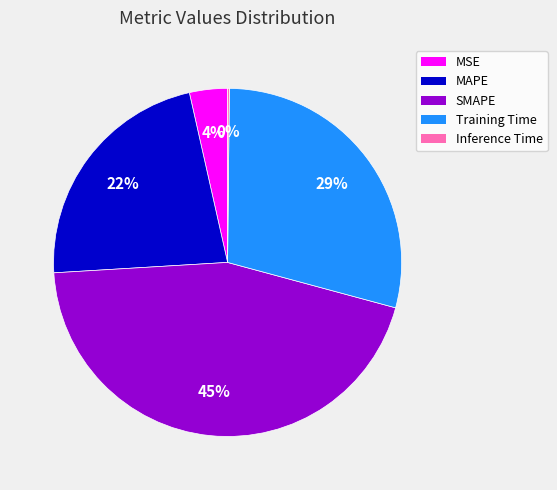

Combined, do SMAPE and Training Time account for over 50%?

Yes